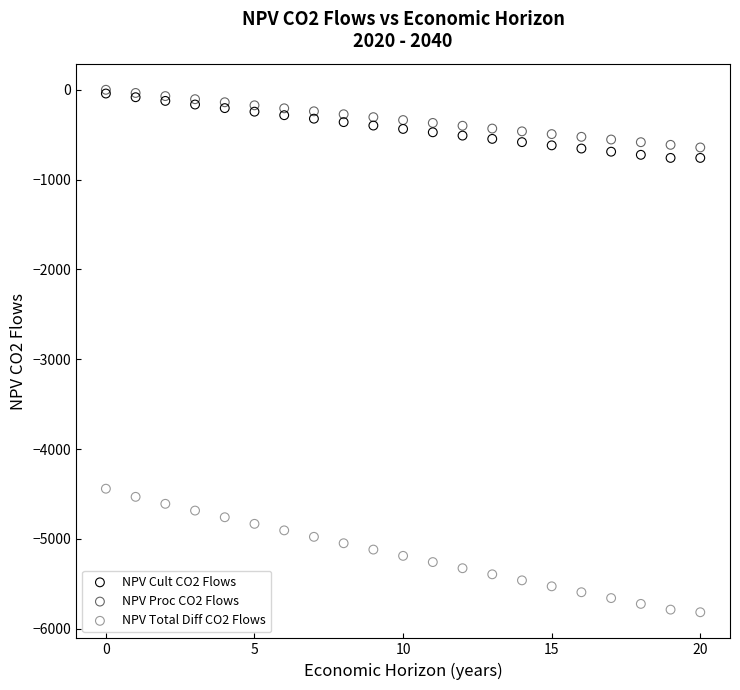

Which series contains the lowest Y value?

NPV Total Diff CO2 Flows